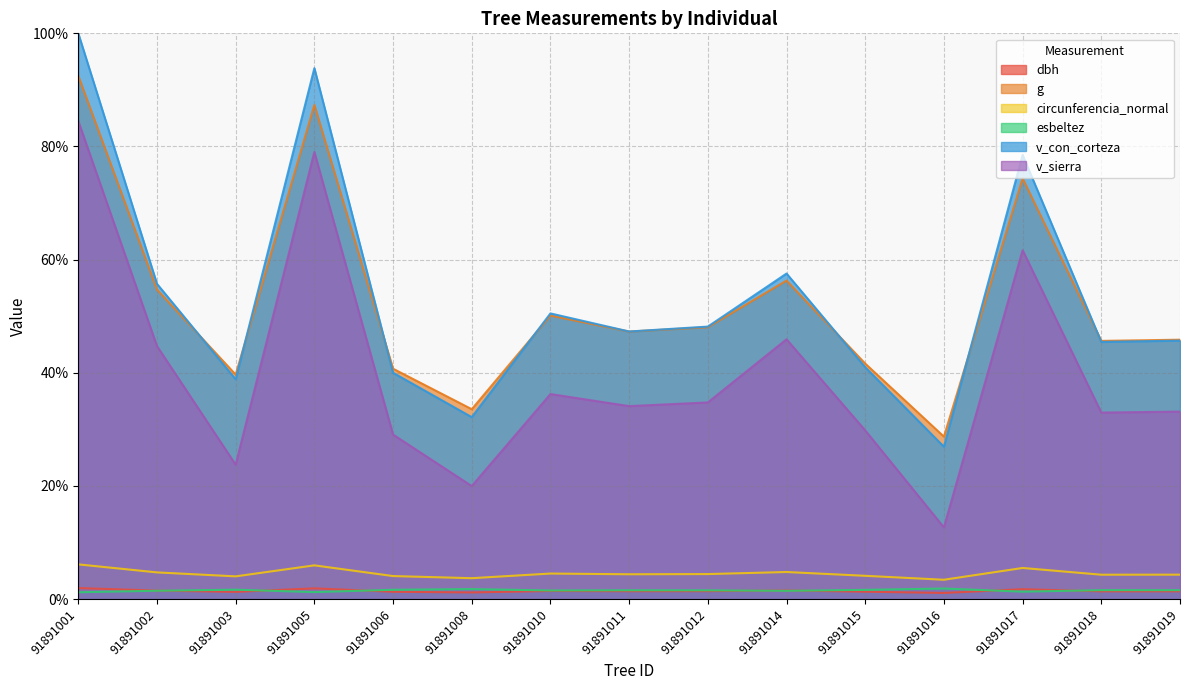

Is it true that v_sierra equals 36.2 at 91891010?

True